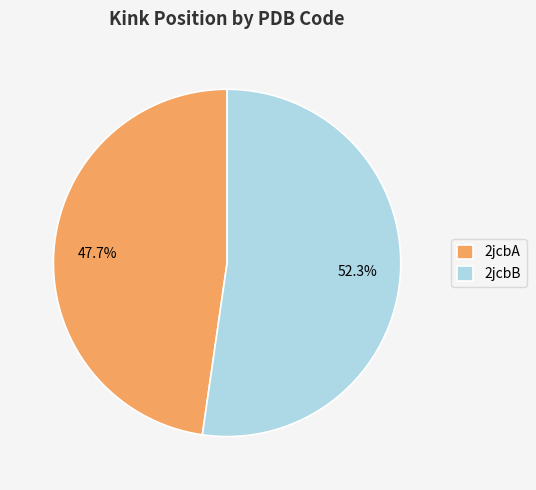

The 2jcbB slice represents 62% of the pie. True or false?

False